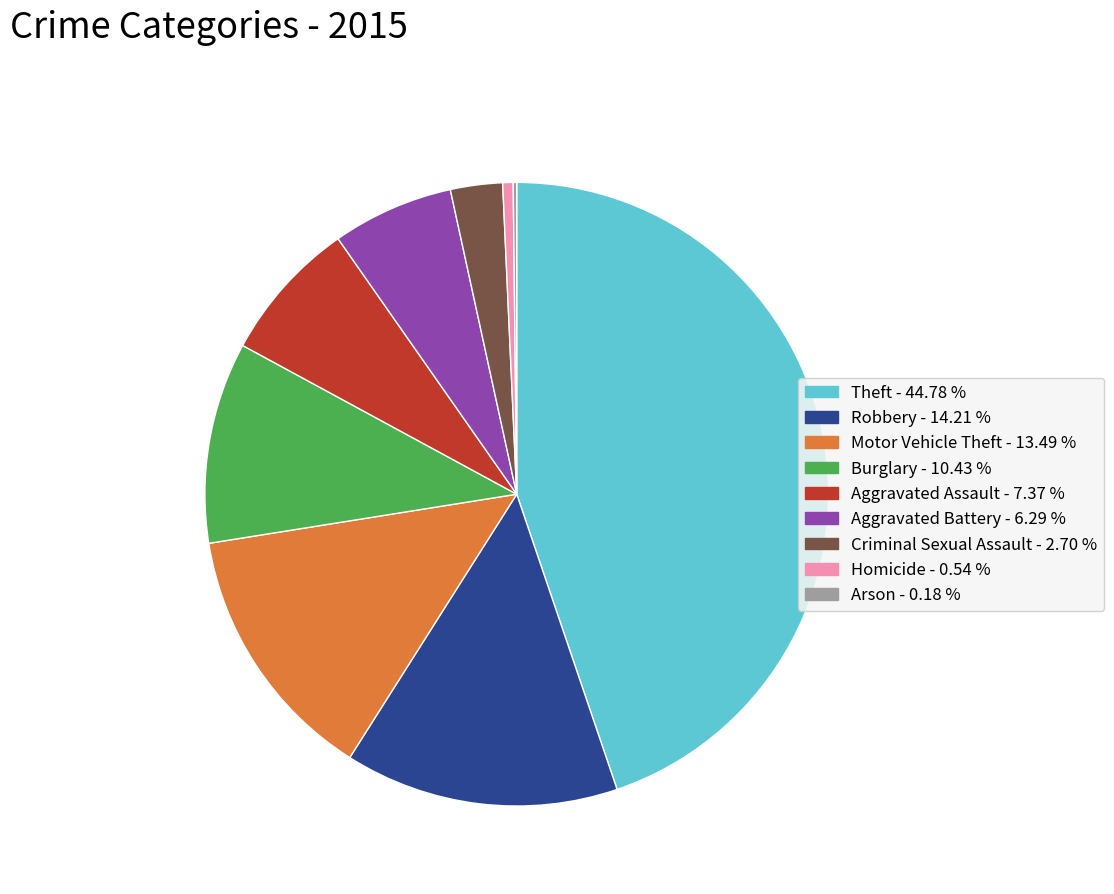

Do Aggravated Assault - 7.37 % and Criminal Sexual Assault - 2.70 % together represent more than half of the pie?

No